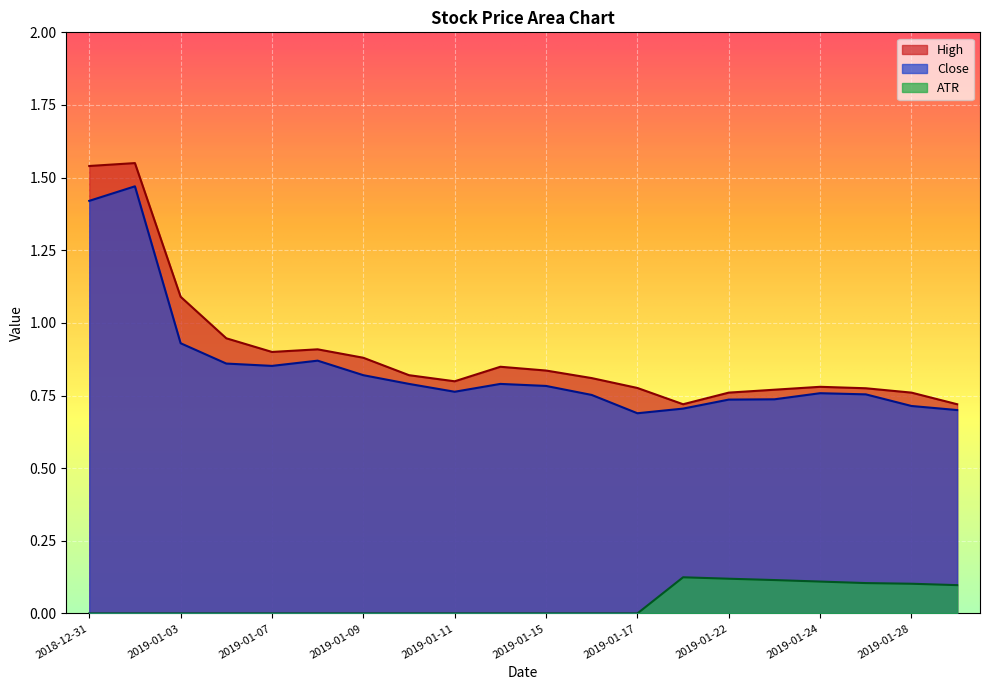

Where is the first local maximum for ATR?

2019-01-18